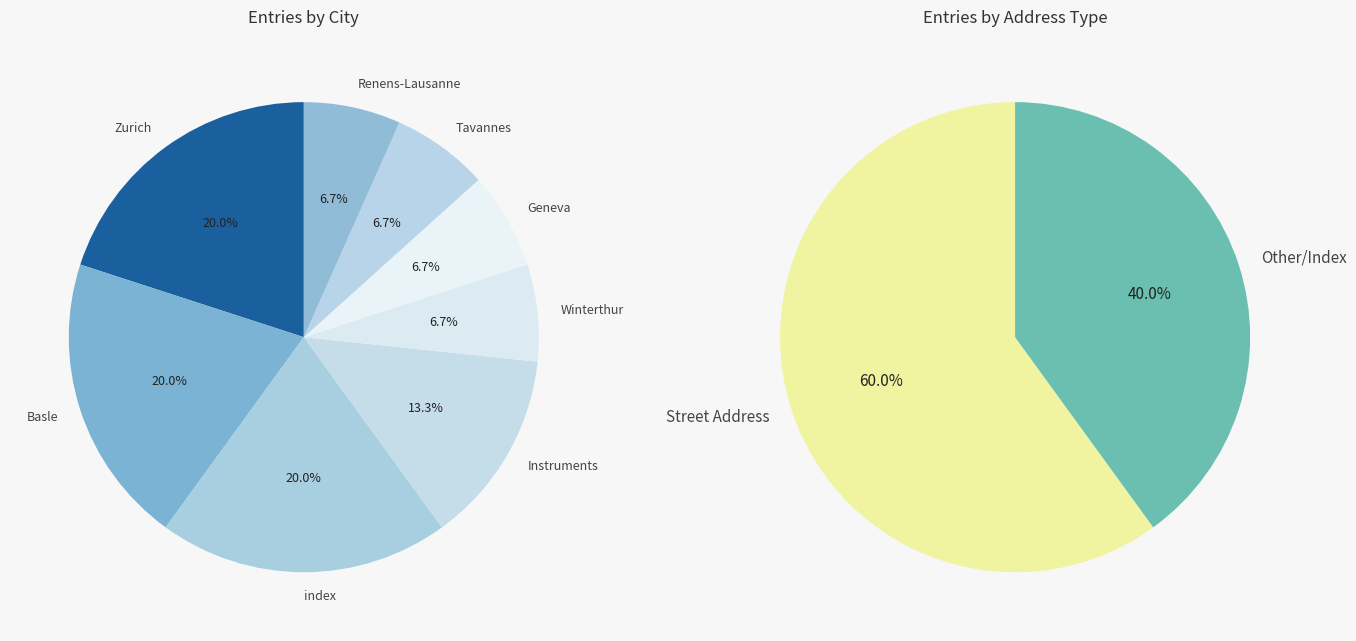

Count the number of slices in the pie.

8